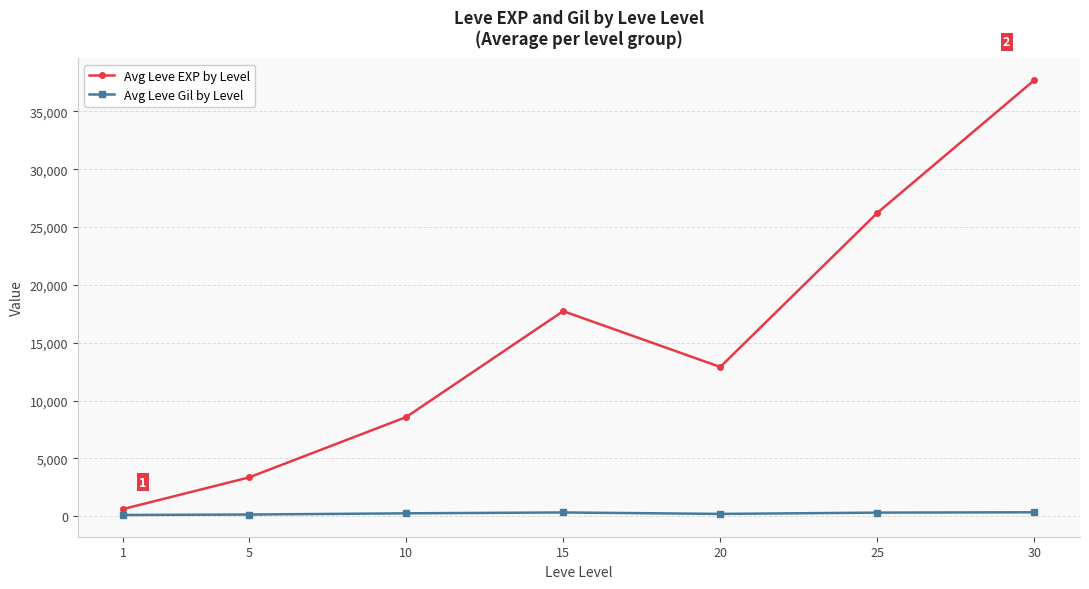

Where is the first local minimum for Avg Leve EXP by Level?

20